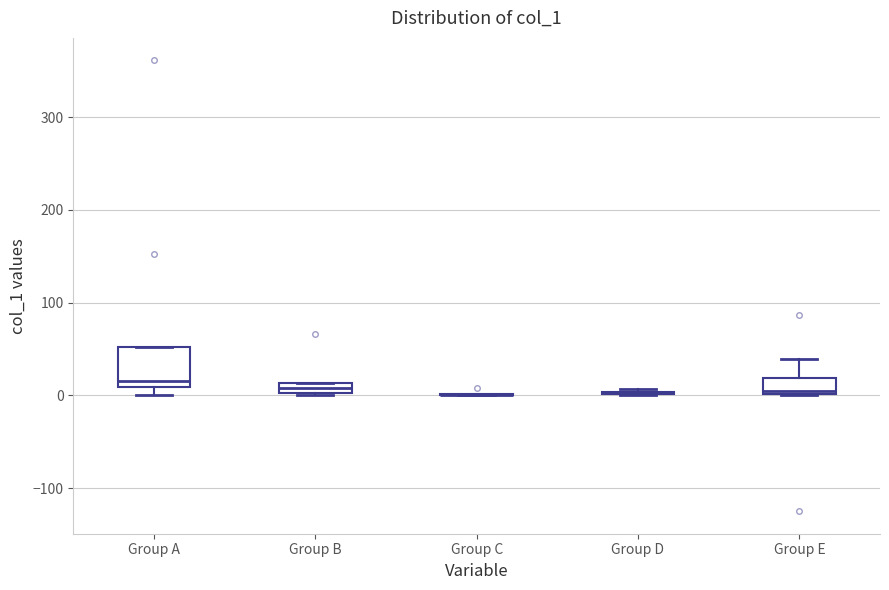

Comparing the boxes themselves (not the whiskers), which one is the tallest?

Group A